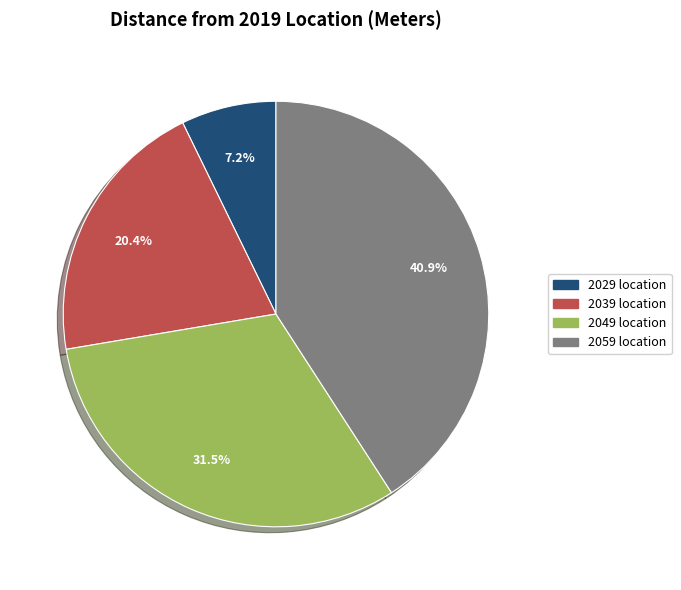

Which slice is the largest?

2059 location